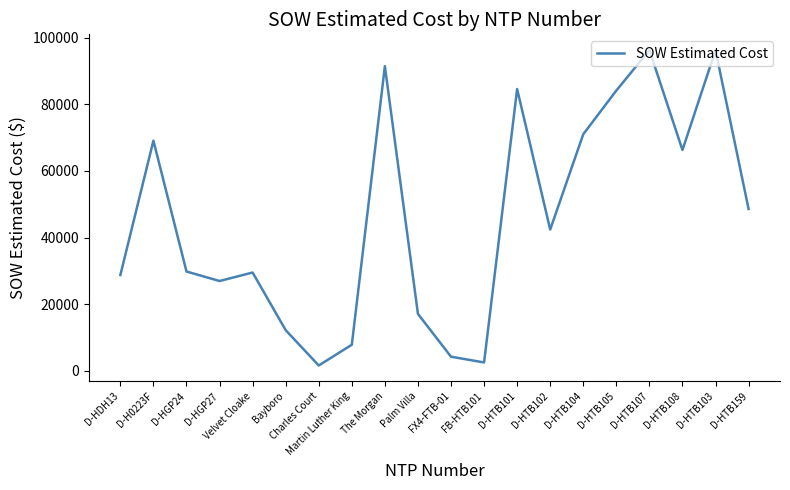

The chart shows a value of 58927.8 at D-HTB102. True or false?

False